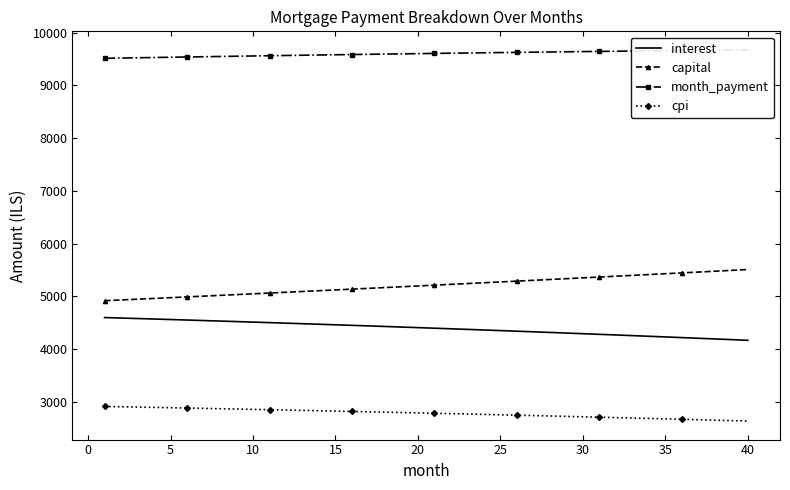

Reading right to left, list all the values displayed in this chart.

interest: 4165.1	4178.2	4191.1	4204.0	4216.7	4229.3	4241.8	4254.2	4266.5	4278.7	4290.8	4302.7	4314.6	4326.4	4338.0	4349.6	4361.0	4372.3	4383.6	4394.7	4405.8	4416.7	4427.5	4438.2	4448.9	4459.4	4469.8	4480.2	4490.4	4500.6	4510.6	4520.5	4530.4	4540.2	4549.8	4559.4	4568.8	4578.2	4587.5	4596.7
capital: 5507.6	5491.6	5475.6	5459.7	5443.8	5428.0	5412.2	5396.5	5380.8	5365.1	5349.5	5334.0	5318.5	5303.0	5287.6	5272.2	5256.9	5241.6	5226.3	5211.1	5196.0	5180.9	5165.8	5150.8	5135.8	5120.9	5106.0	5091.1	5076.3	5061.5	5046.8	5032.1	5017.5	5002.9	4988.4	4973.9	4959.4	4945.0	4930.6	4916.3
month_payment: 9672.8	9669.8	9666.8	9663.7	9660.5	9657.3	9654.0	9650.7	9647.3	9643.8	9640.3	9636.7	9633.1	9629.3	9625.6	9621.7	9617.9	9613.9	9609.9	9605.8	9601.7	9597.5	9593.3	9589.0	9584.7	9580.3	9575.8	9571.3	9566.7	9562.1	9557.4	9552.7	9547.9	9543.1	9538.2	9533.2	9528.2	9523.2	9518.1	9513.0
cpi: 2634.5	2642.8	2651.1	2659.3	2667.5	2675.5	2683.6	2691.5	2699.4	2707.2	2714.9	2722.5	2730.1	2737.7	2745.1	2752.5	2759.9	2767.1	2774.3	2781.4	2788.5	2795.5	2802.4	2809.3	2816.1	2822.9	2829.6	2836.2	2842.7	2849.2	2855.7	2862.0	2868.3	2874.6	2880.8	2886.9	2893.0	2899.0	2904.9	2910.8